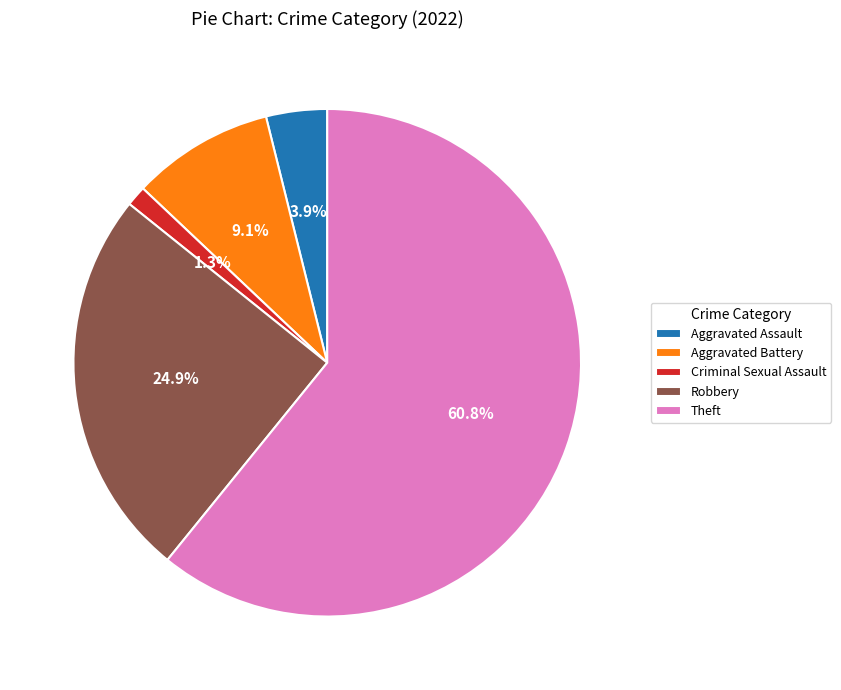

To the nearest percent, what percentage of the pie is Robbery?

25%